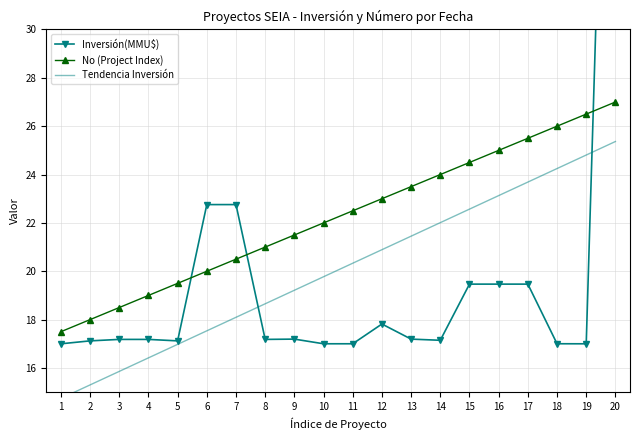

Between 12 and 20, which series saw the biggest shift?

Inversión(MMU$)